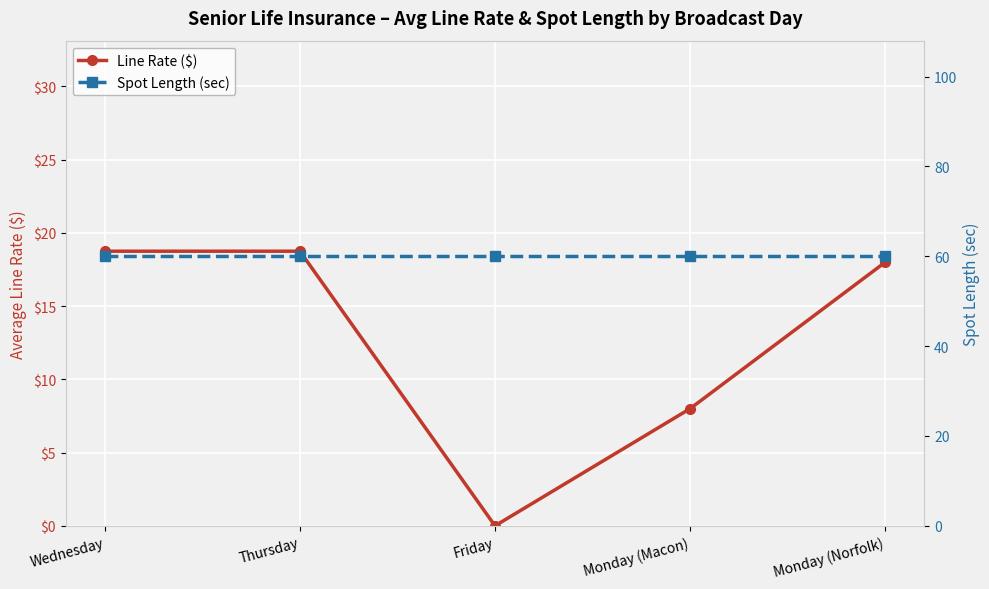

The value of Line Rate ($) at Friday is 0.0. True or false?

True